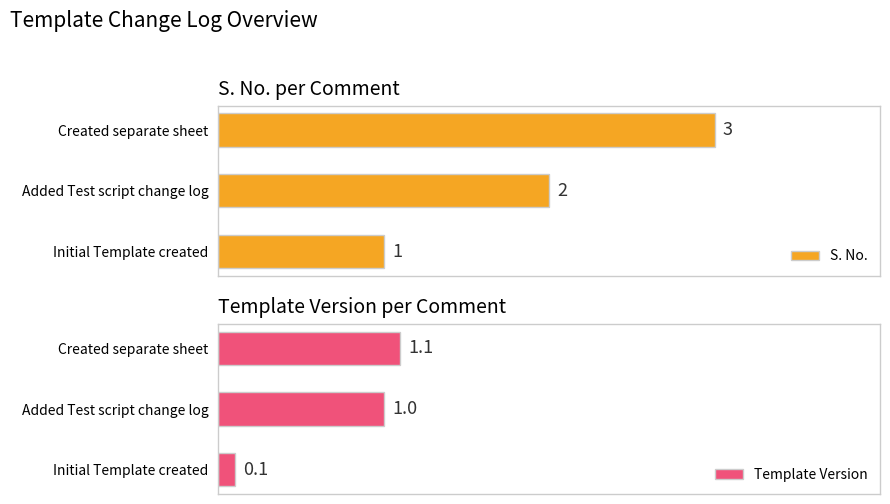

At which label is Template Version closest to 0?

Initial Template created